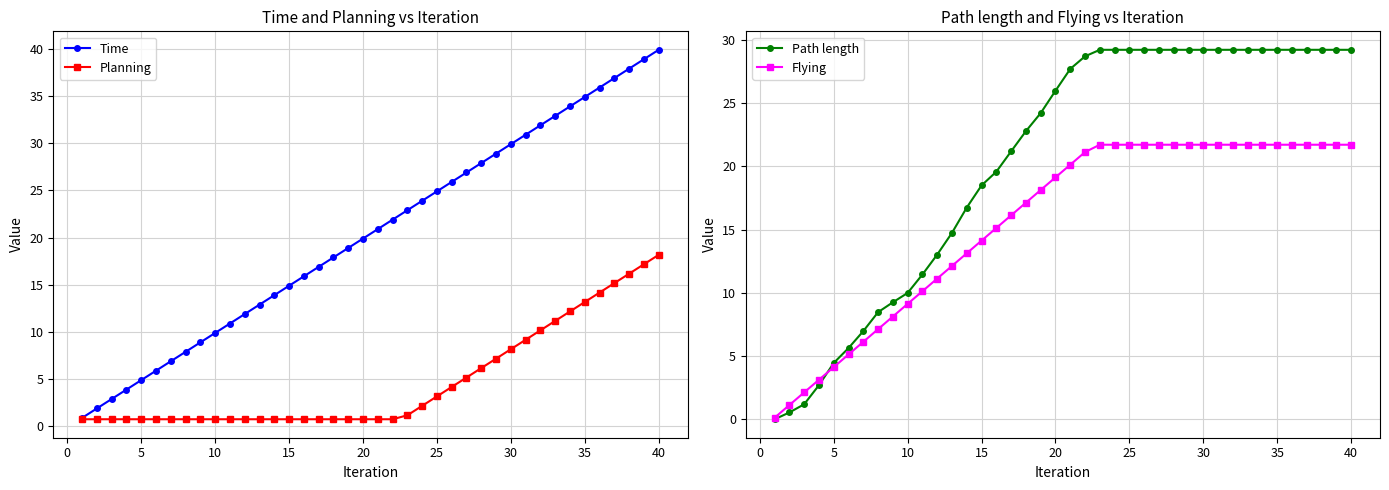

What is the highest value of the Flying series?

21.7